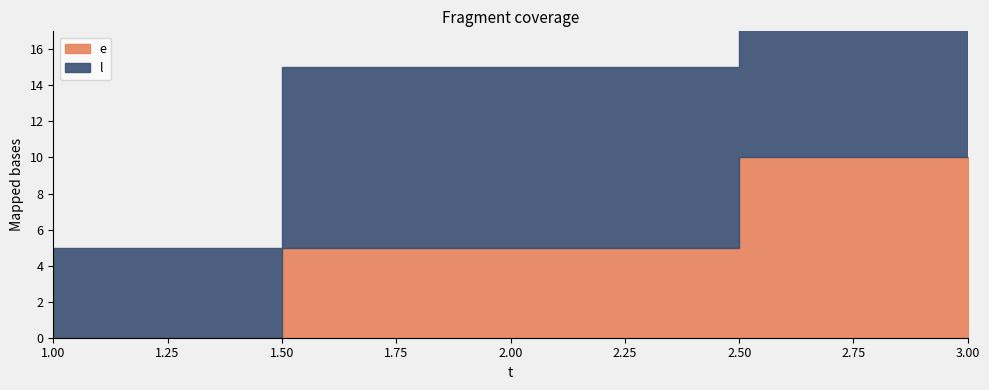

Reading right to left, list all the values displayed in this chart.

e: 10	5	0
l: 15	10	5